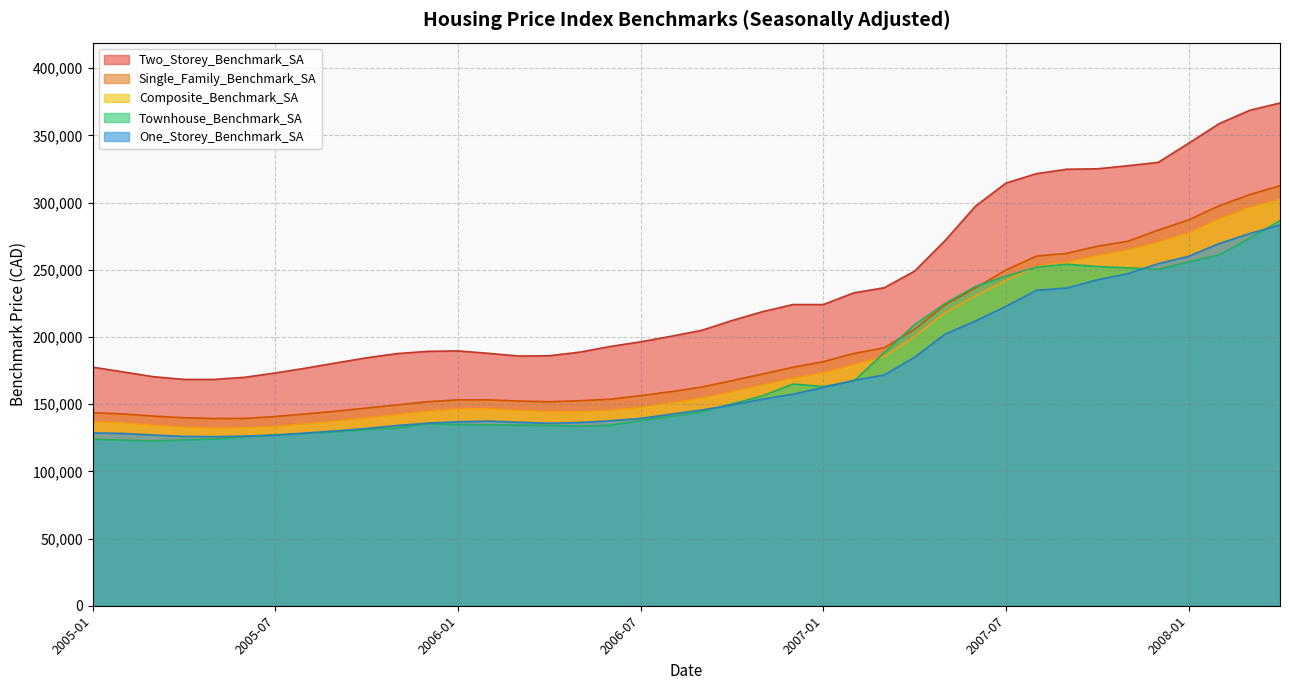

Which series has the largest total across all categories?

Two_Storey_Benchmark_SA